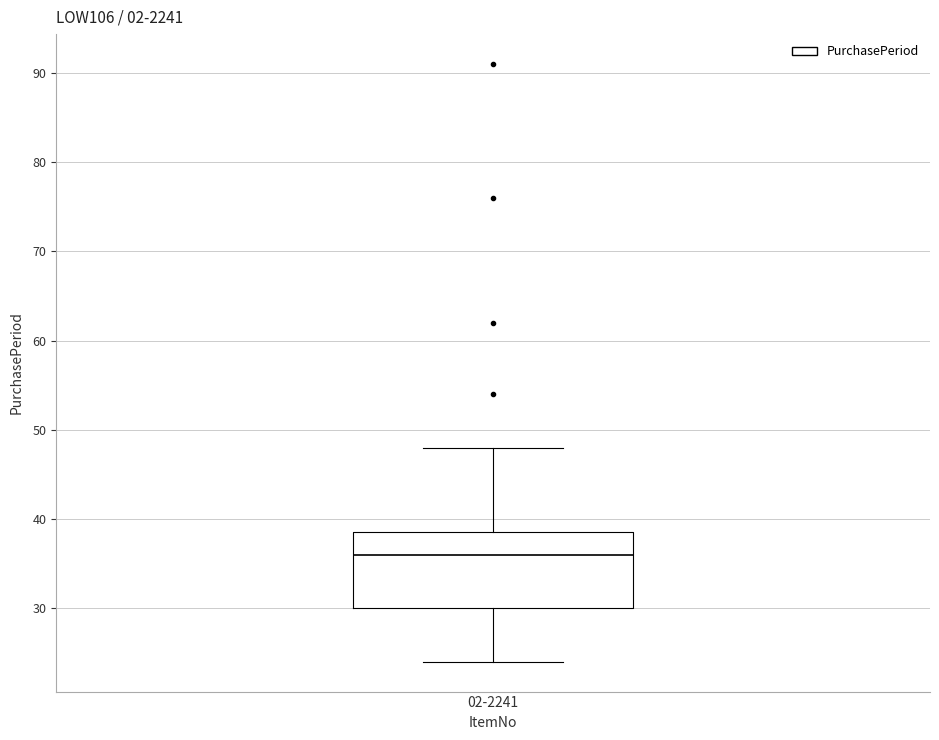

Transcribe this box plot: give where the median line is, the range the box spans, and where the two whiskers end, as read against the y-axis. The values are not printed on the chart, so give them approximately, as read against the axis.

median 36, box 30 to 39, whiskers 24 to 48